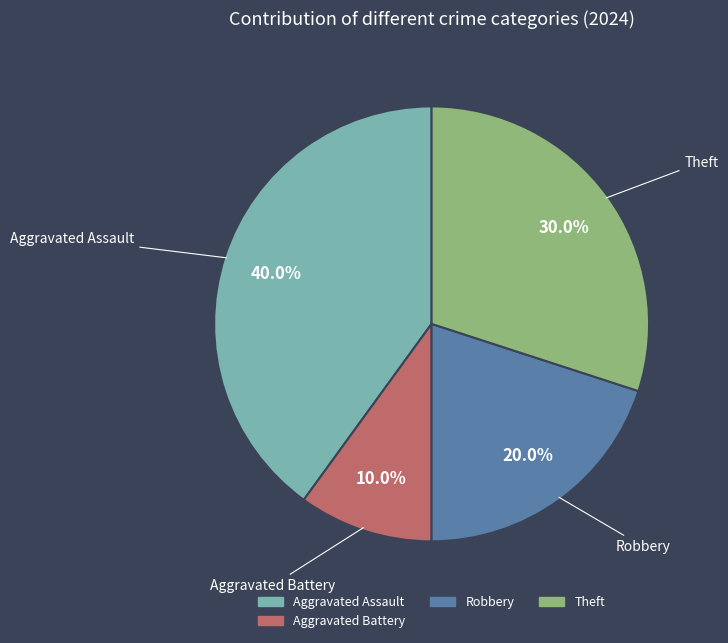

Does any single category account for the majority?

No